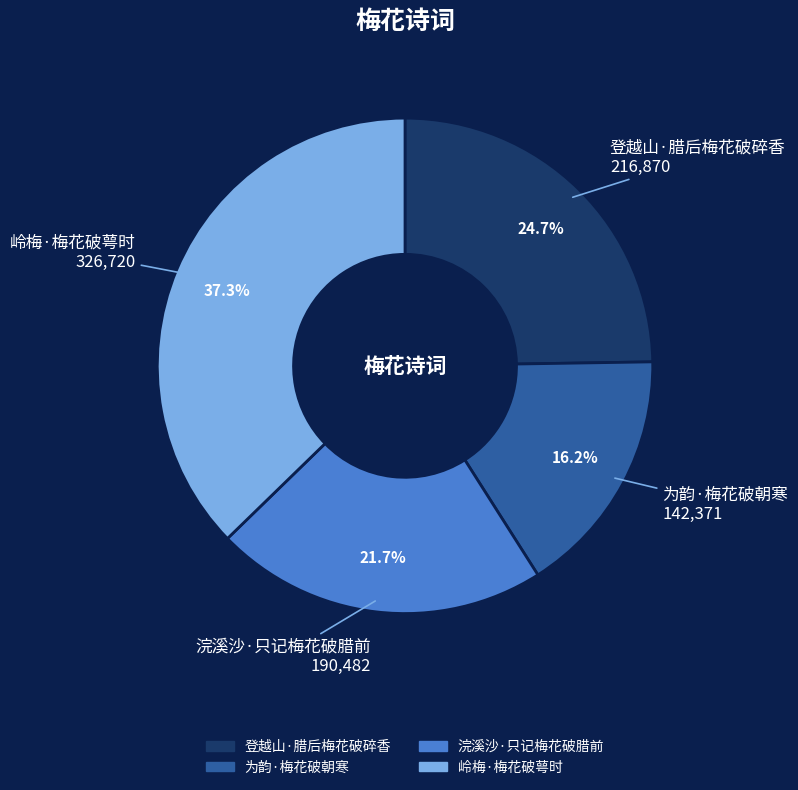

Approximately how many times larger is the value at 浣溪沙·只记梅花破腊前 compared to 登越山·腊后梅花破碎香?

0.9